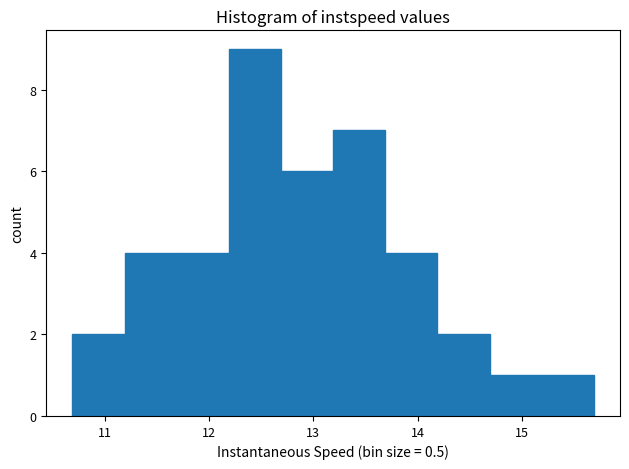

Which range on the x-axis has the tallest bar?

12.2 to 12.7